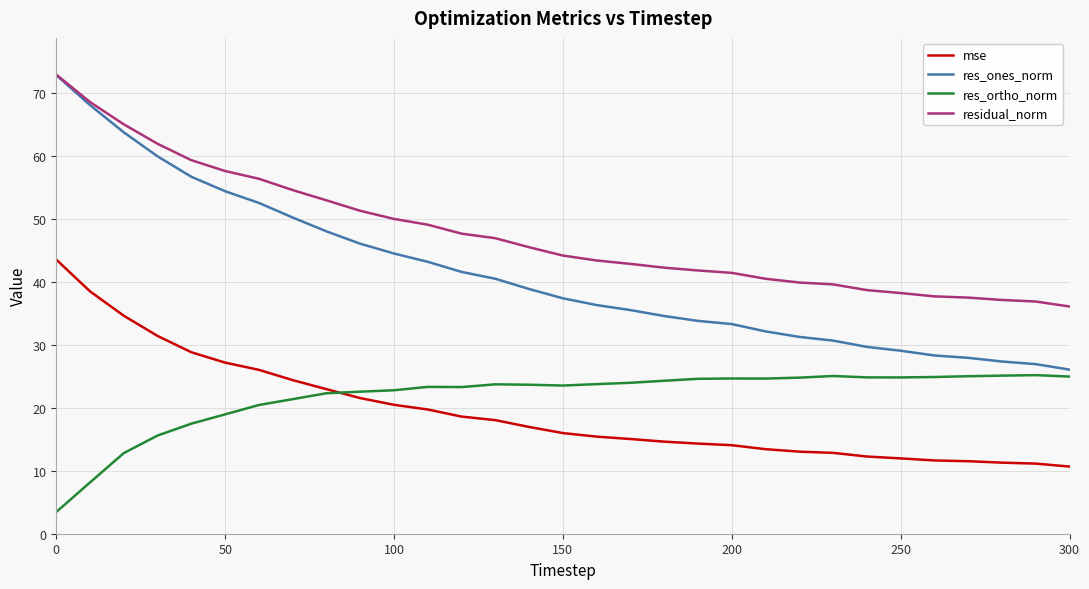

What is the maximum value for res_ones_norm?

72.8